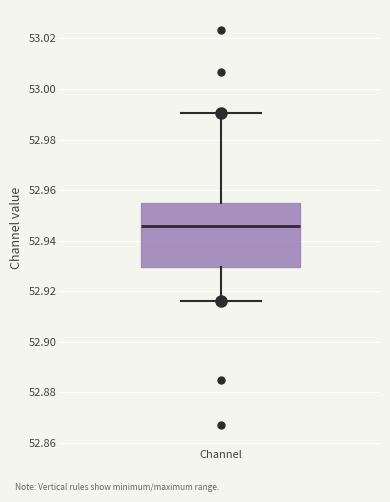

Where does the lower whisker of the box for Channel end on the y-axis? The values are not printed on the chart, so give them approximately, as read against the axis.

52.916